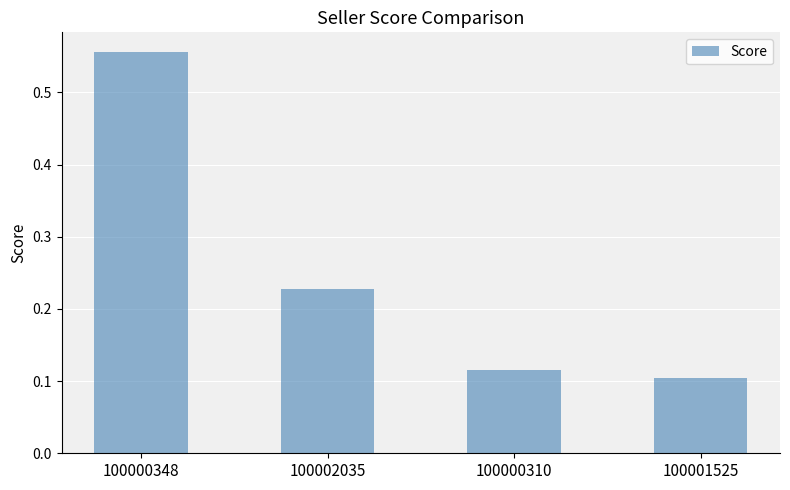

Is it true that the value at 100000310 is 0.0?

False